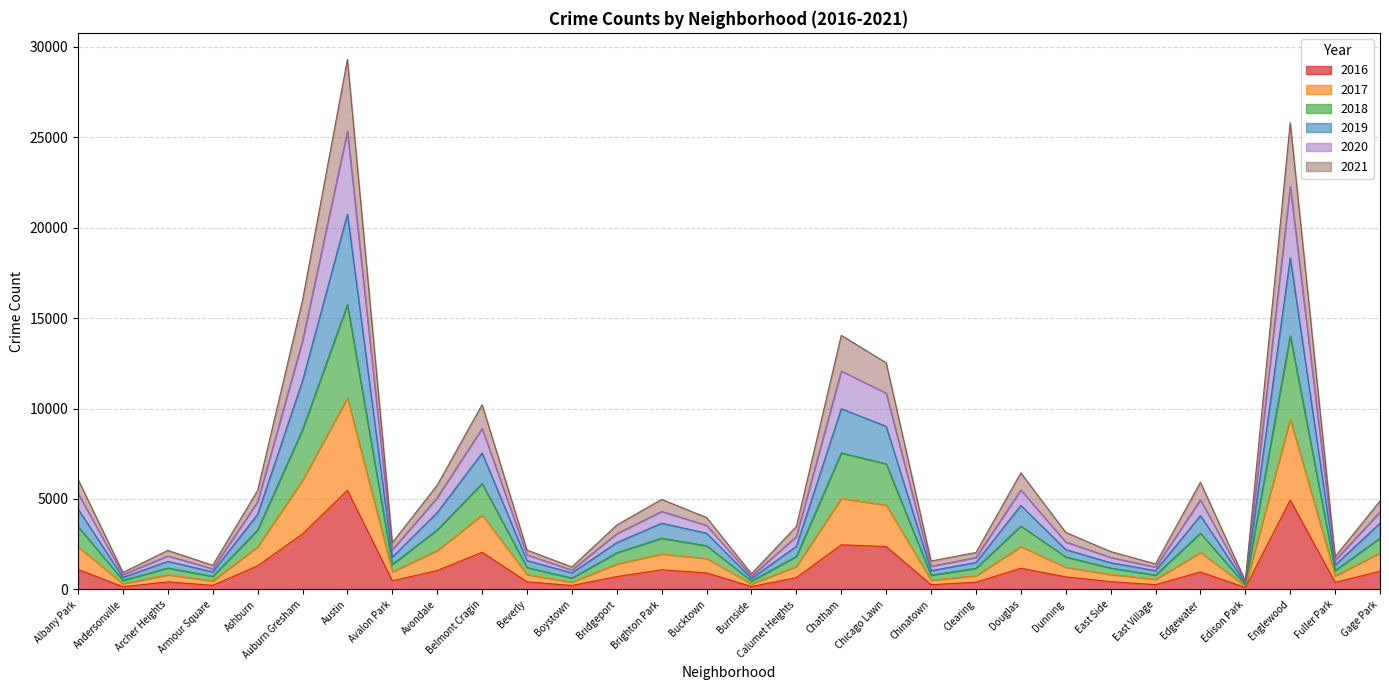

What is the greatest value displayed?

29297